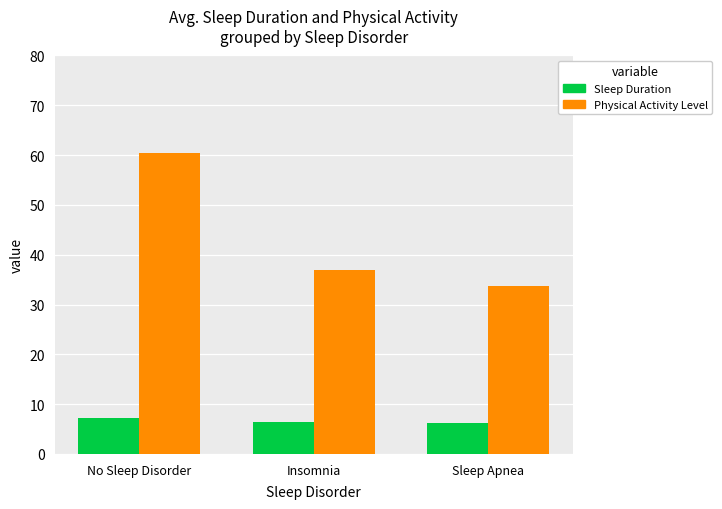

What is the total value across all series at Insomnia?

43.3